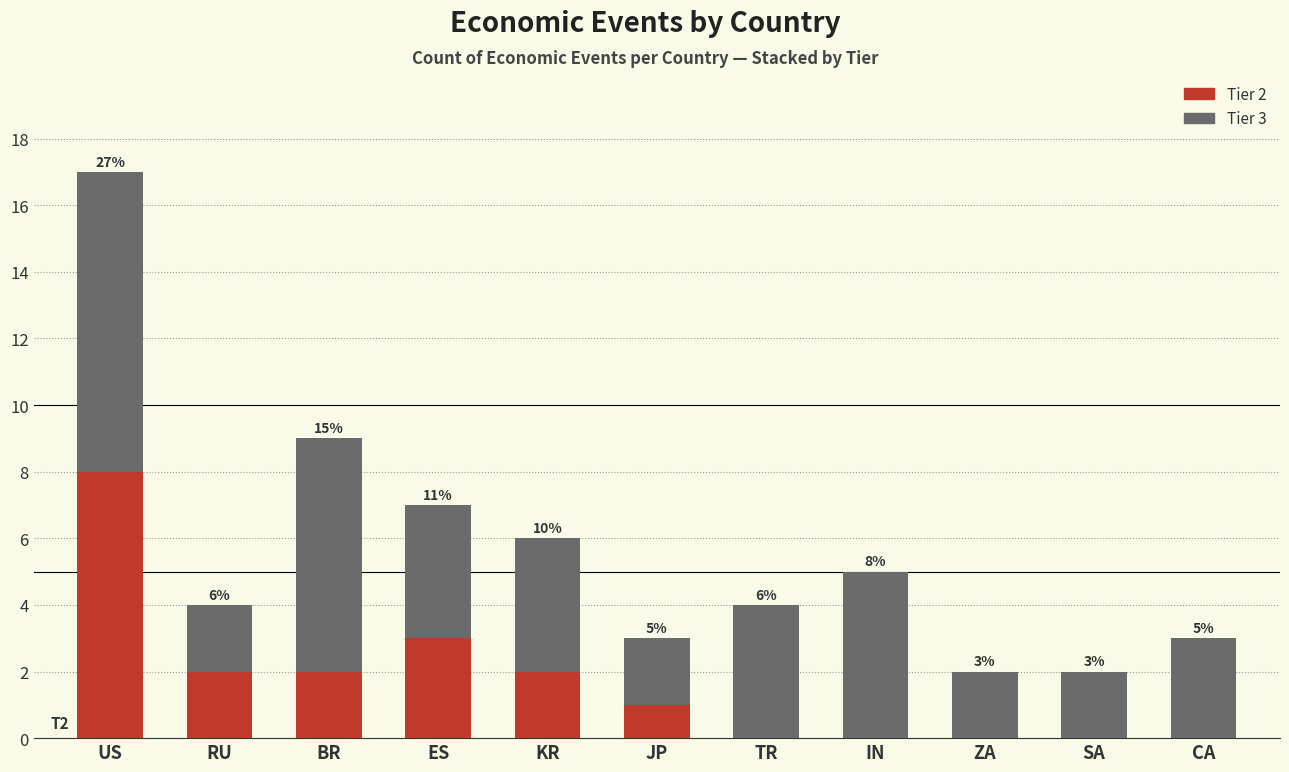

What are all the series names shown in the legend?

Tier 2, Tier 3